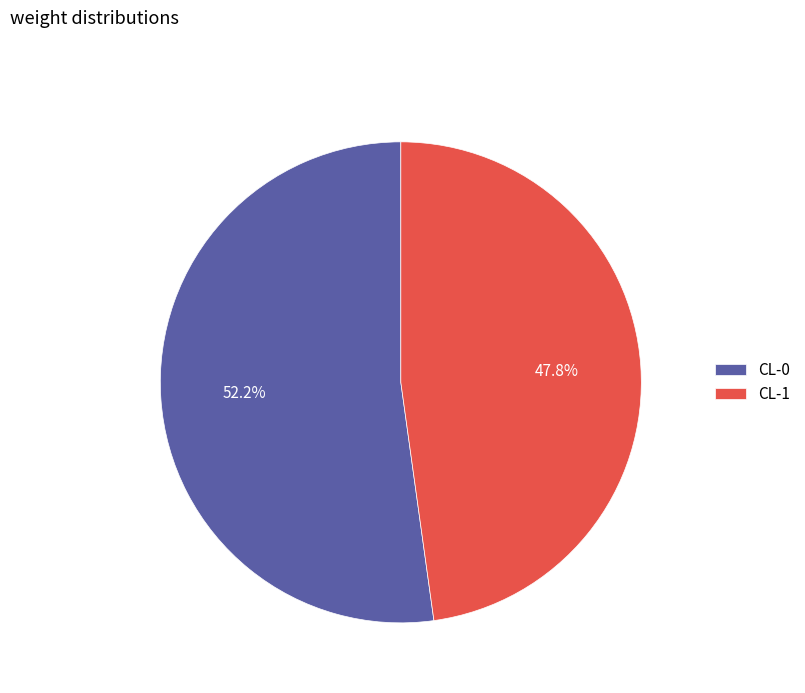

Which has a higher value, CL-1 or CL-0?

CL-0